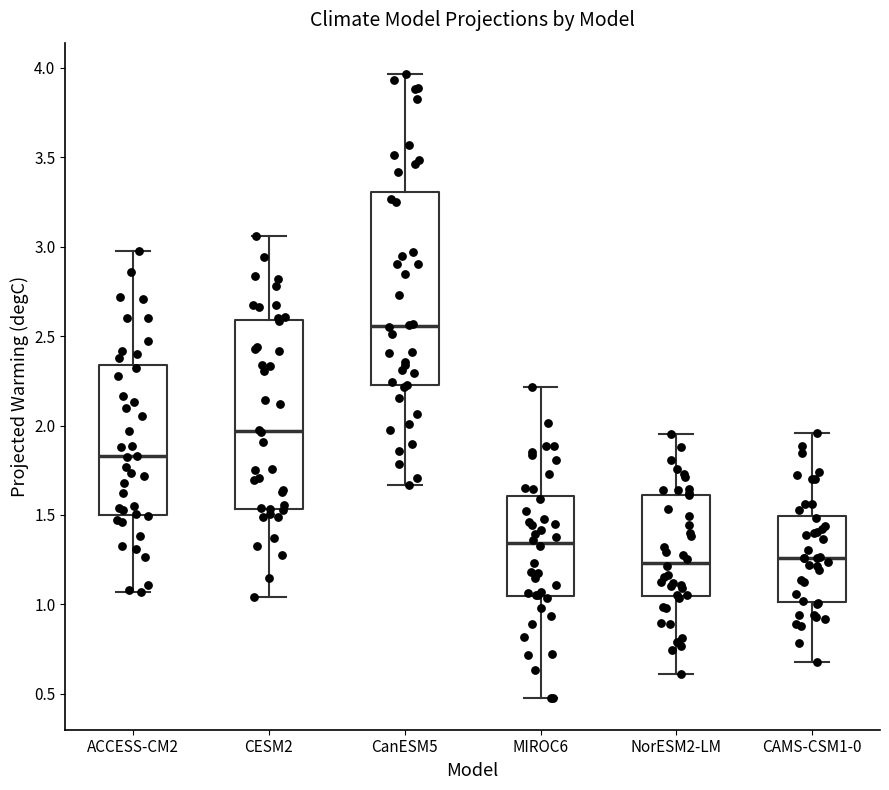

Where is the upper edge of the box for CESM2 on the y-axis? The values are not printed on the chart, so give them approximately, as read against the axis.

2.60